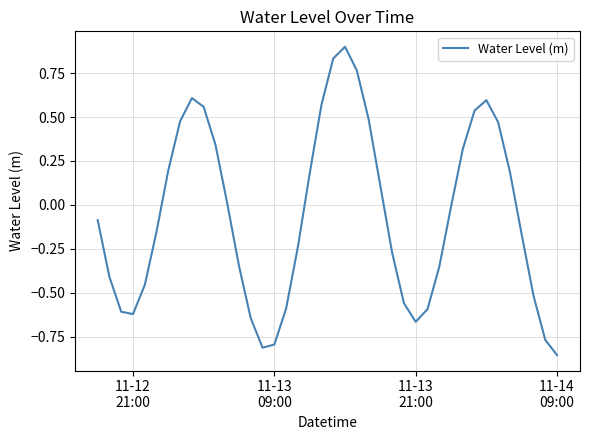

What is the difference between the maximum and minimum values?

1.8